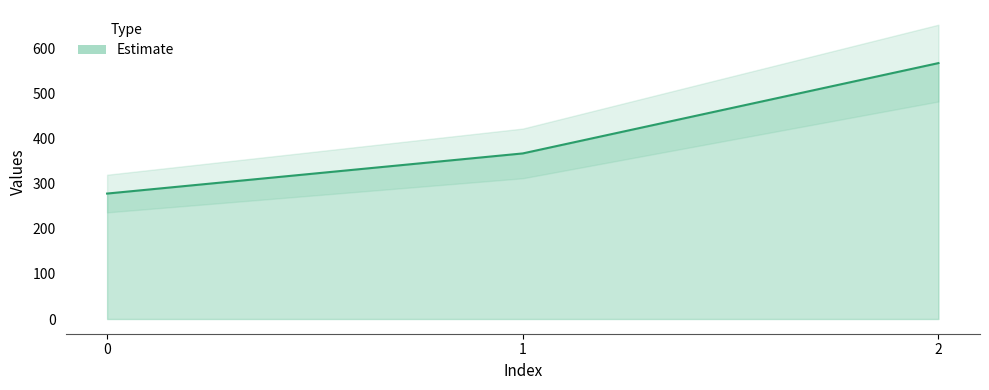

Reading left to right, transcribe all the data shown in this chart.

277.8	366.7	566.7